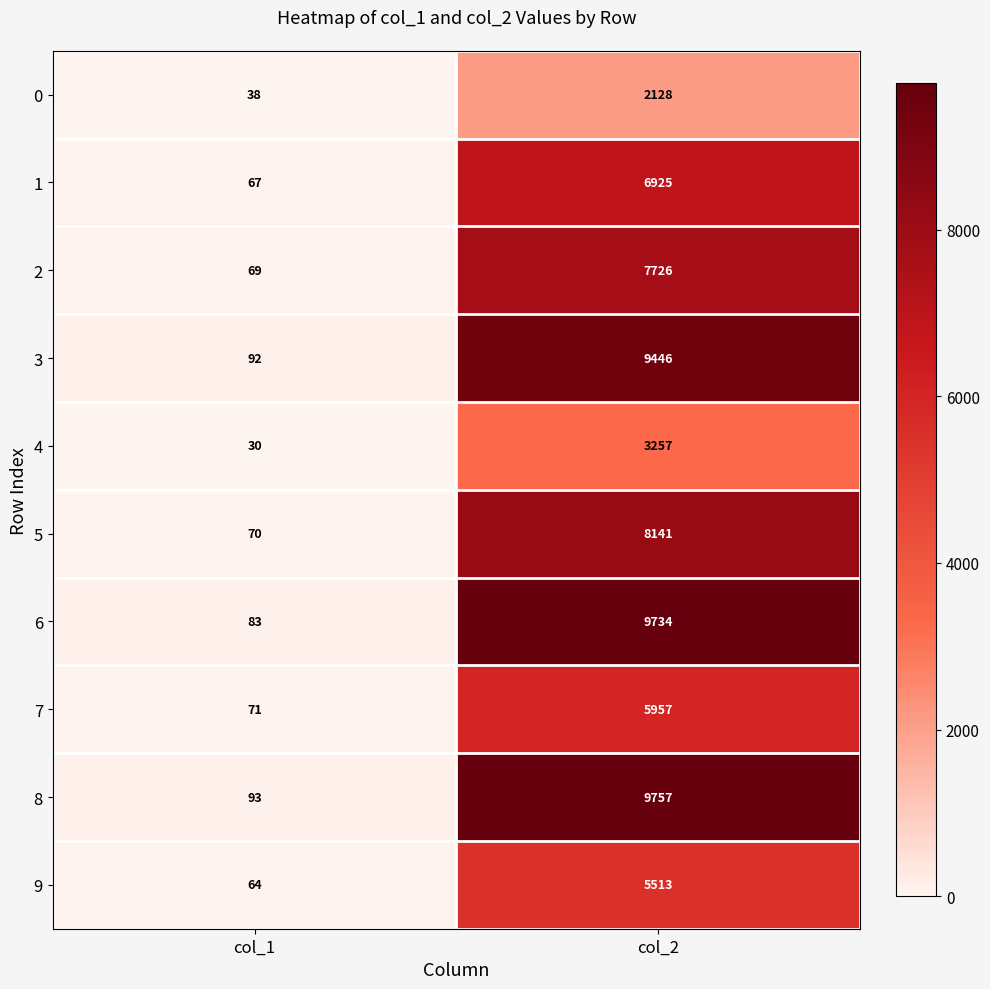

Reading left to right, extract all data points from this chart.

0: 38	2128
1: 67	6925
2: 69	7726
3: 92	9446
4: 30	3257
5: 70	8141
6: 83	9734
7: 71	5957
8: 93	9757
9: 64	5513